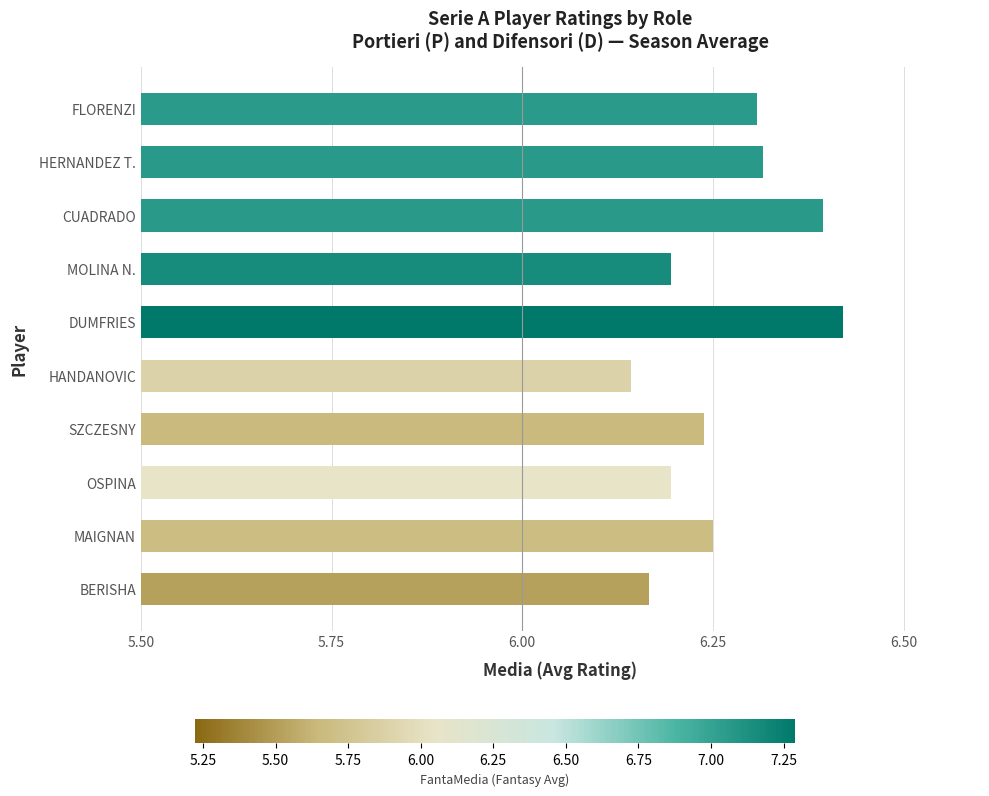

How many data points does each series have?

10